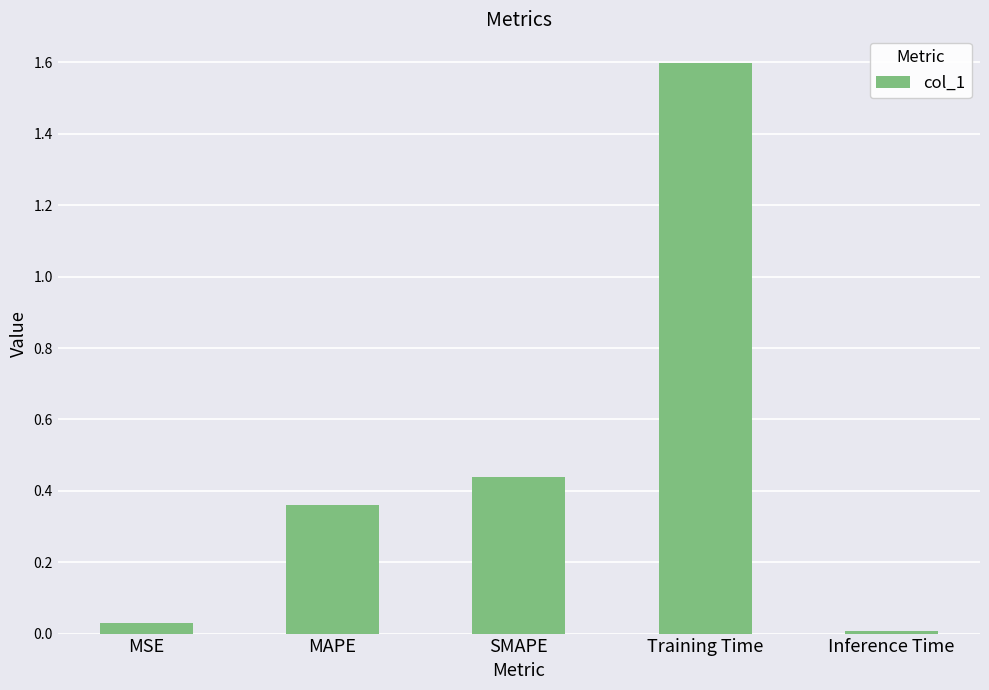

At which category does the chart reach its minimum across all series?

Inference Time